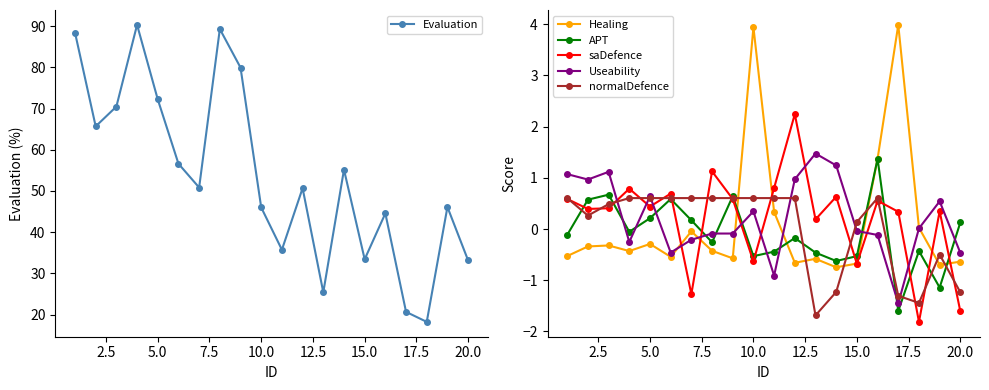

The value of Healing at 20.0 is -0.9. True or false?

False